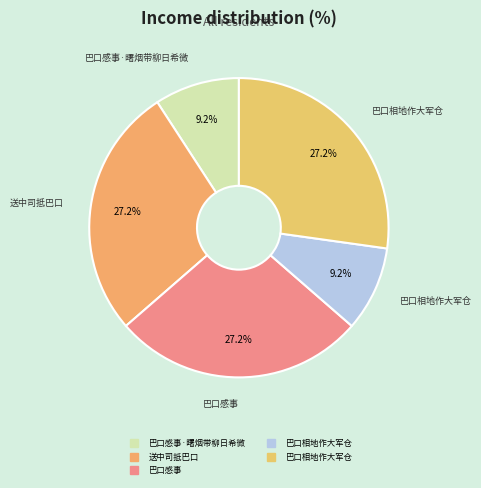

How many segments does this pie chart have?

5